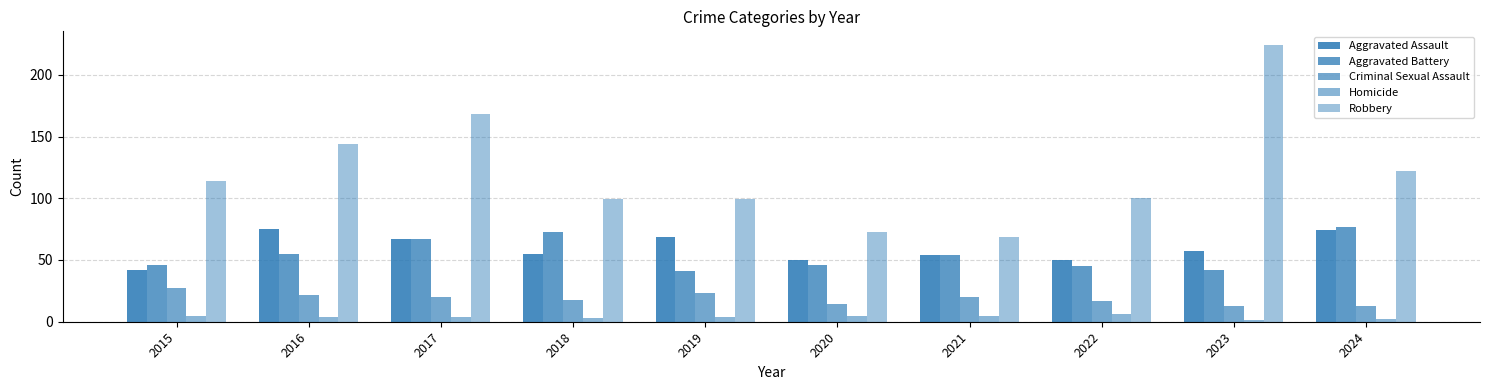

How many bars are there in total?

50